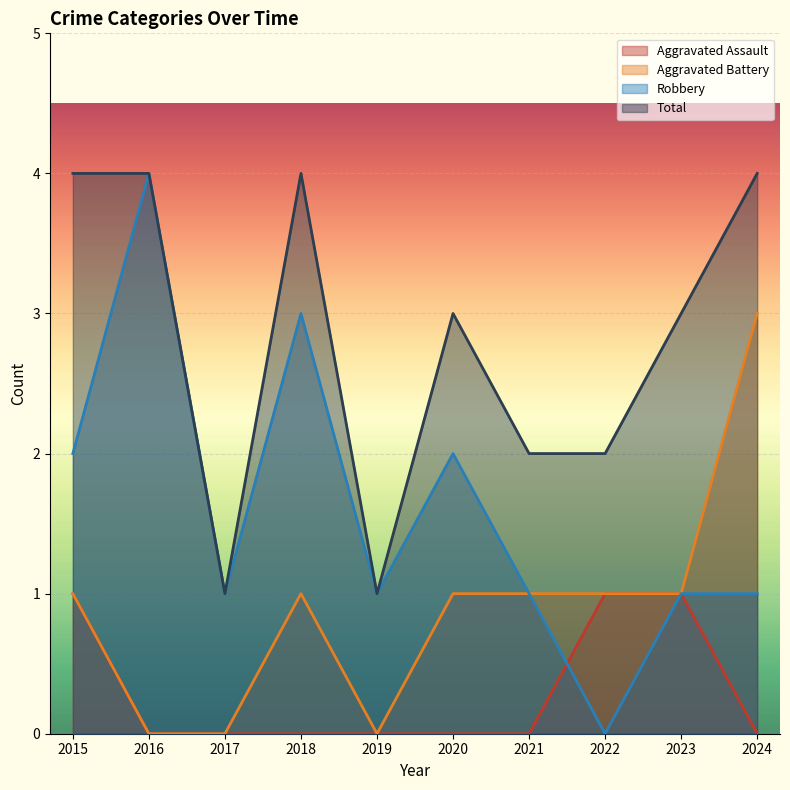

Which series has the largest range (max minus min)?

Robbery